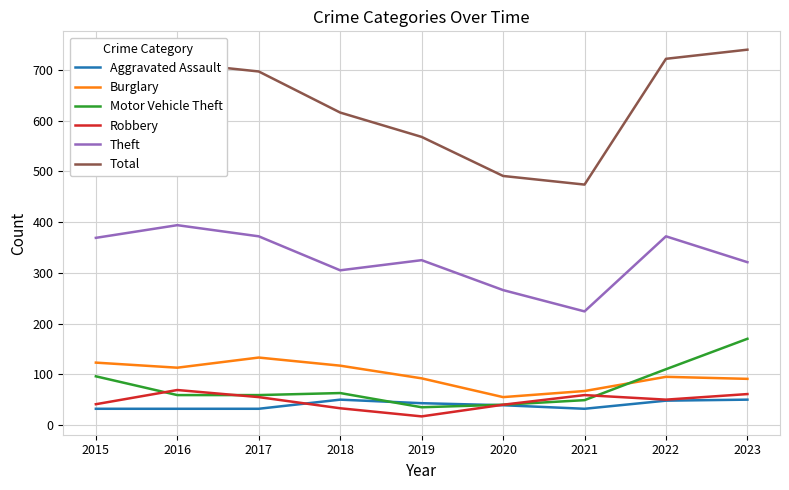

In Motor Vehicle Theft, how many points are higher than both neighbors (excluding endpoints)?

1